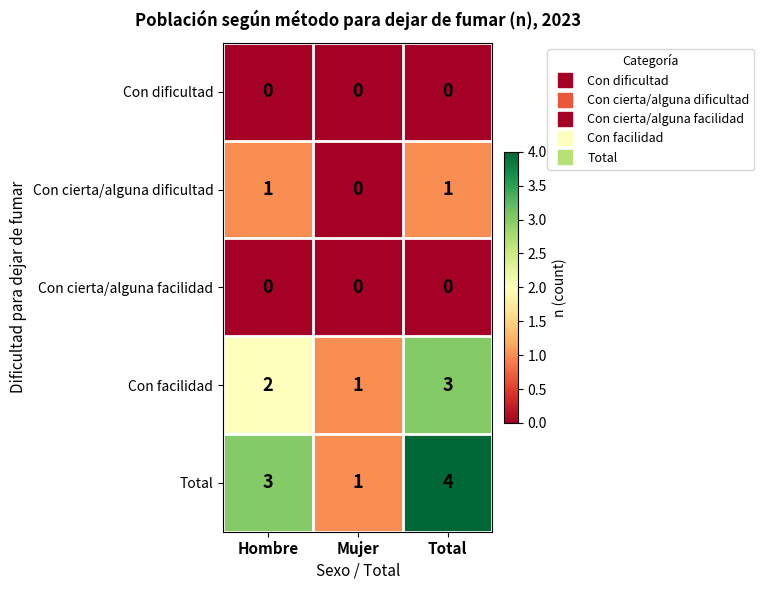

What is the sum of the Total values at Hombre and Mujer?

4